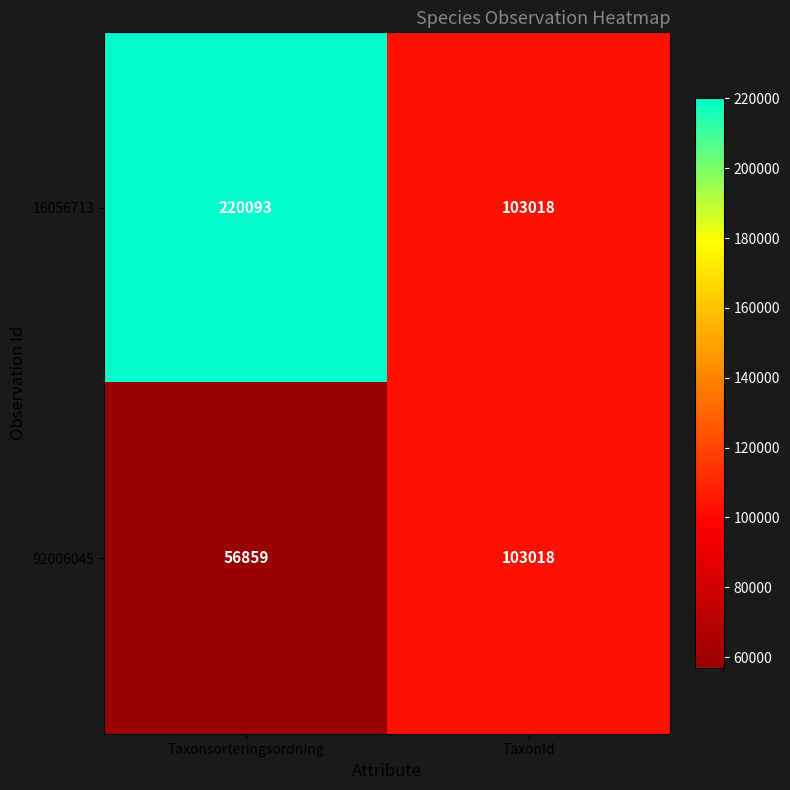

The value of 92006045 at Taxonsorteringsordning is 25207. True or false?

False